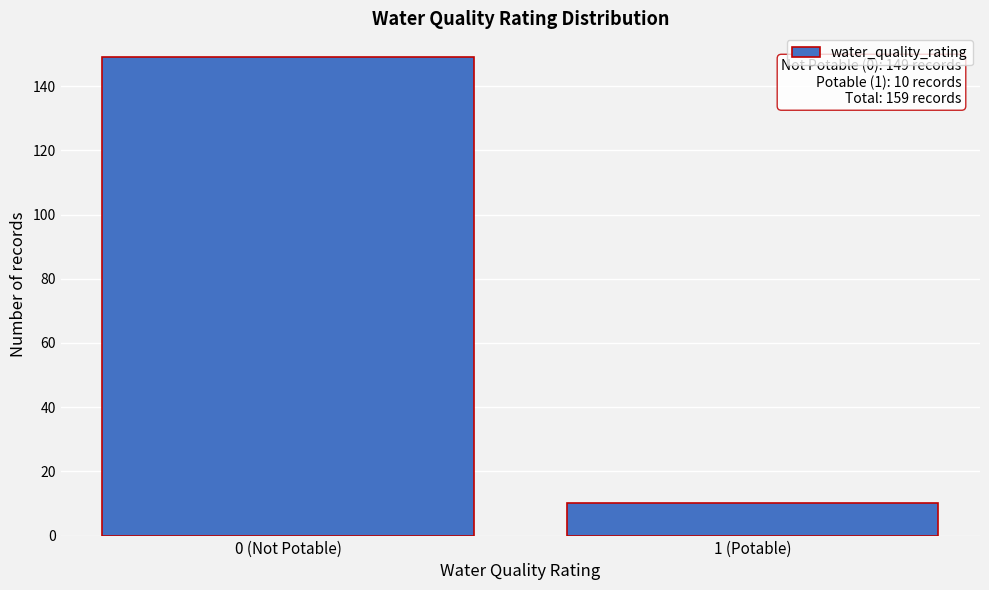

Reading left to right, extract all data points from this chart.

149	10